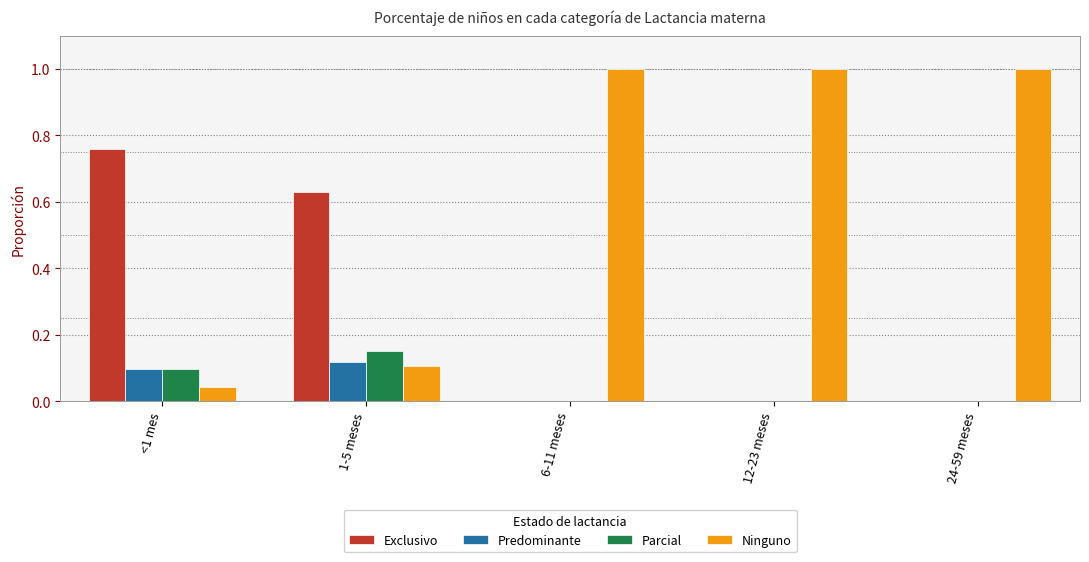

What is the highest value of the Ninguno series?

1.0